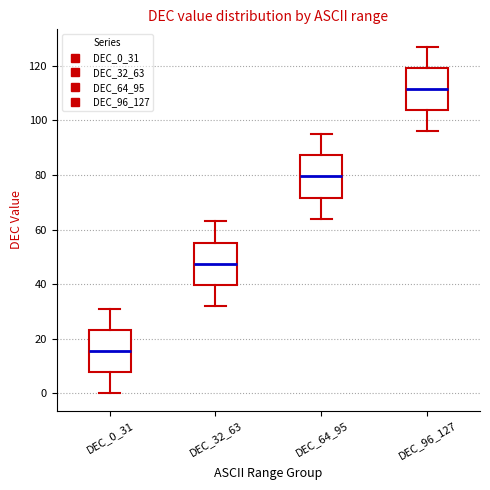

Which box's median line is the lowest?

DEC_0_31